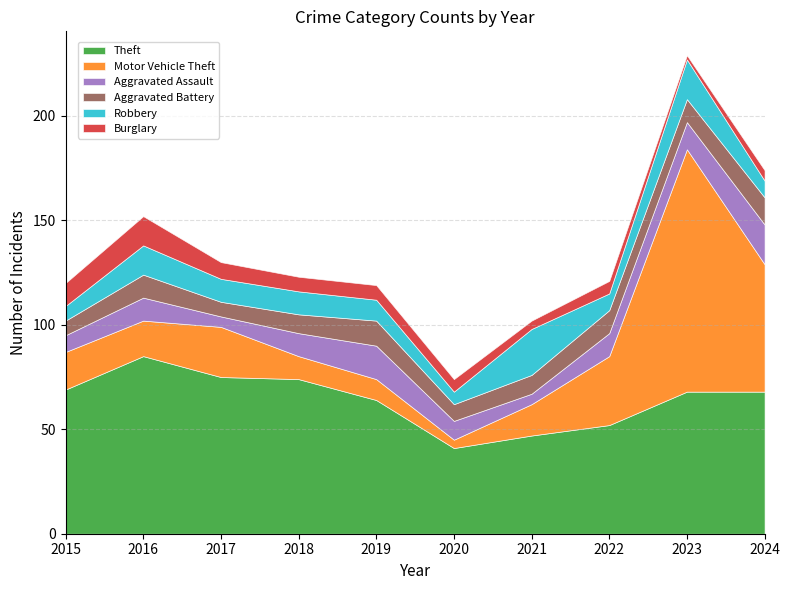

At which category is the sum across all series the highest?

2023